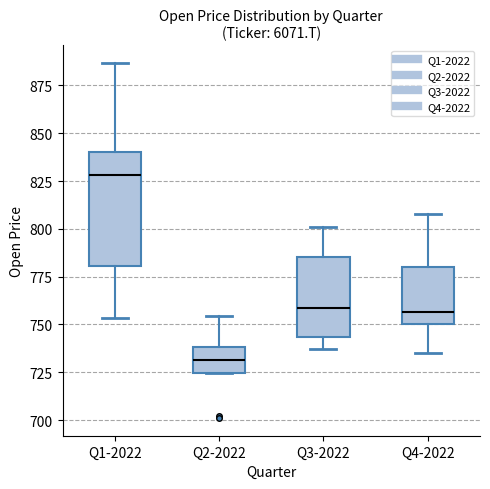

Which box is the tallest, from its lower edge to its upper edge?

Q1-2022